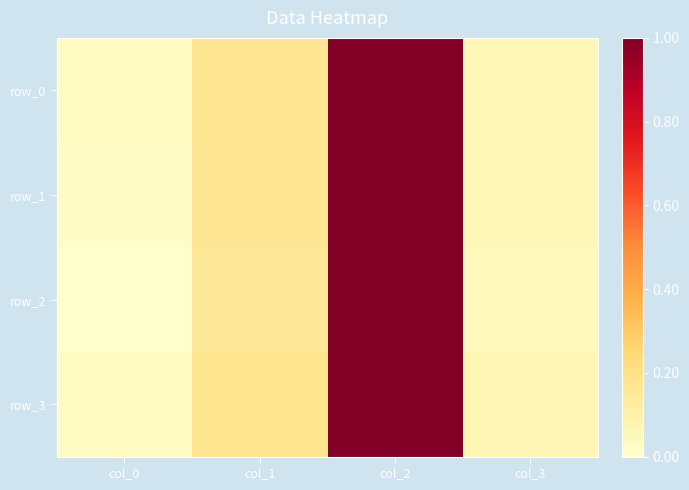

What is the average value of the row_0 series?

1.2